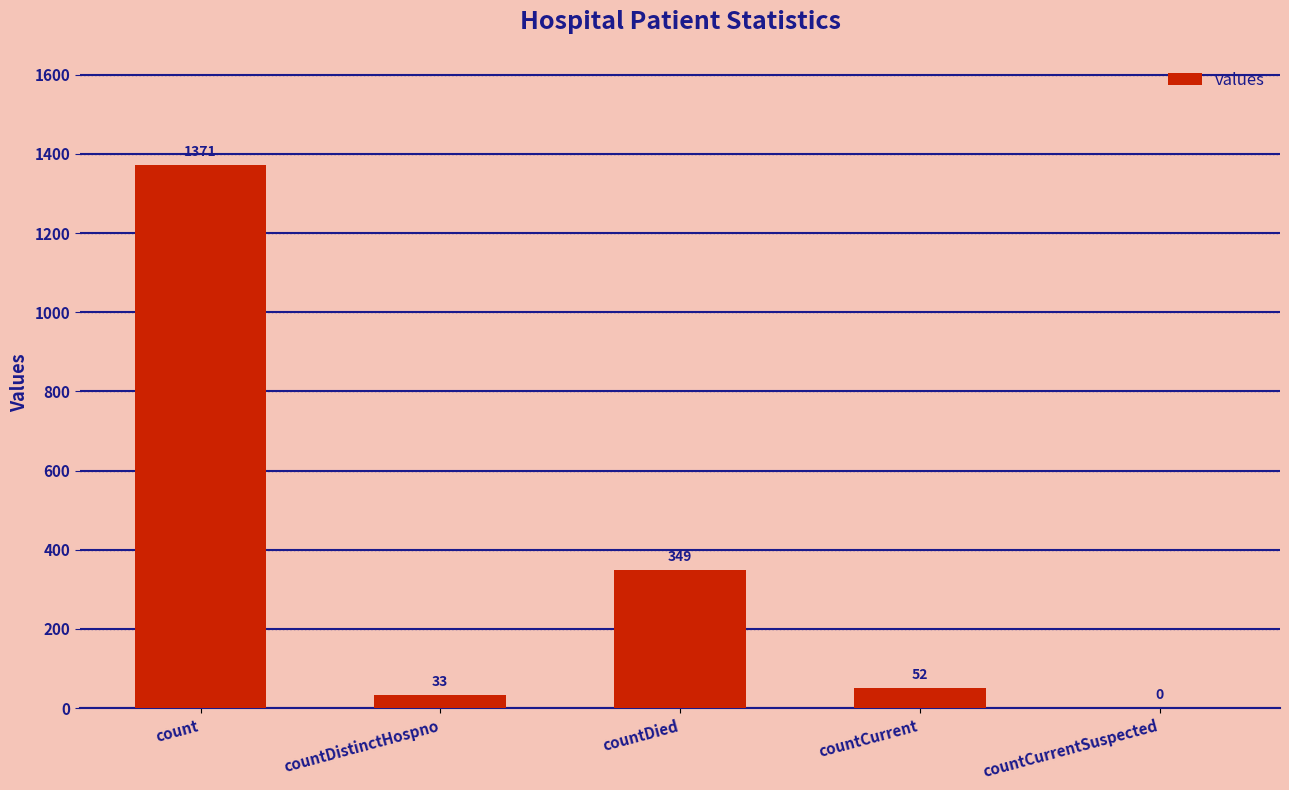

Are the bars grouped side by side (vs. stacked)?

No